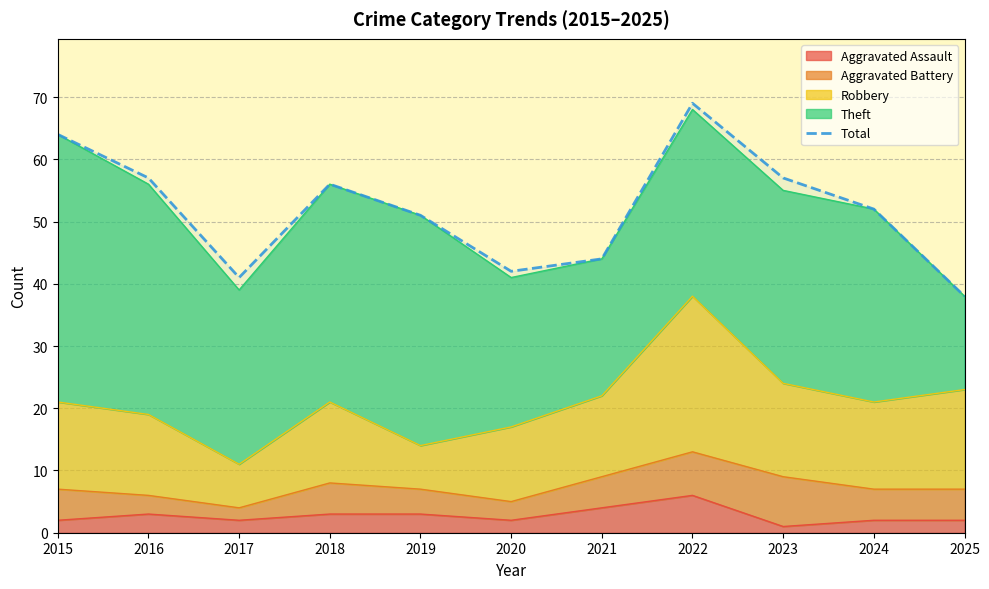

What is the value of the 9th point from the left?

57